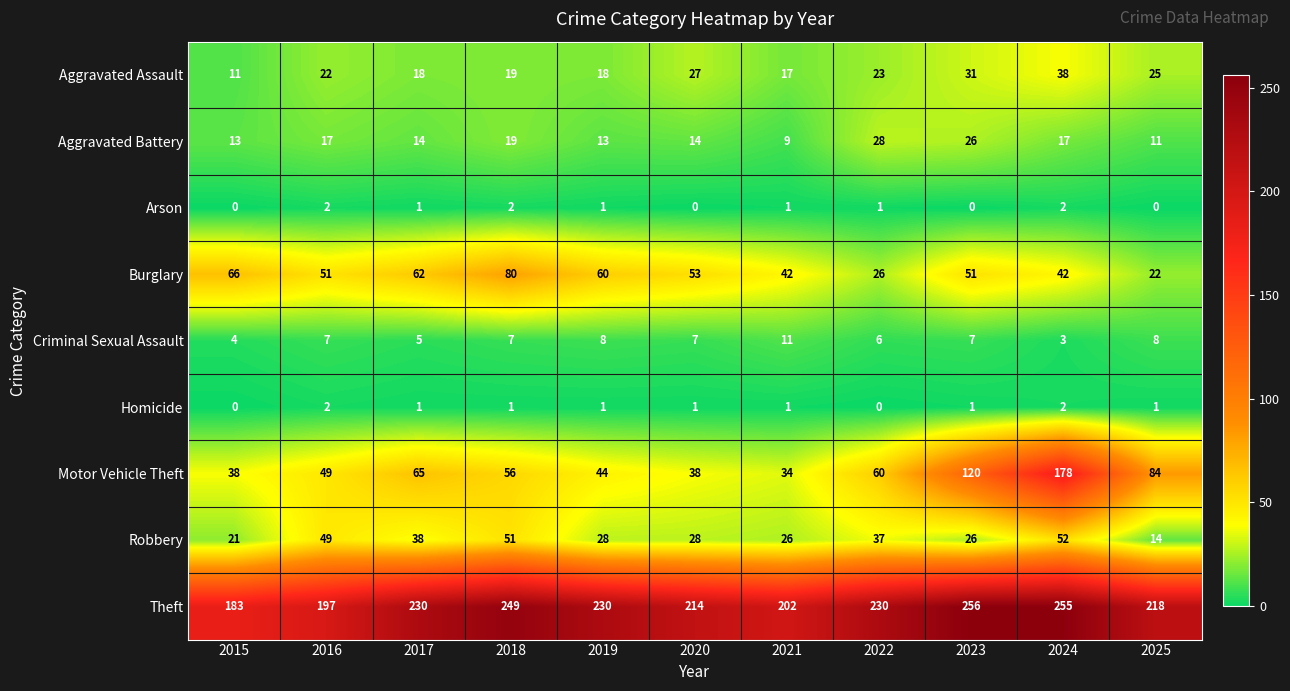

Which series has the largest total across all categories?

Theft